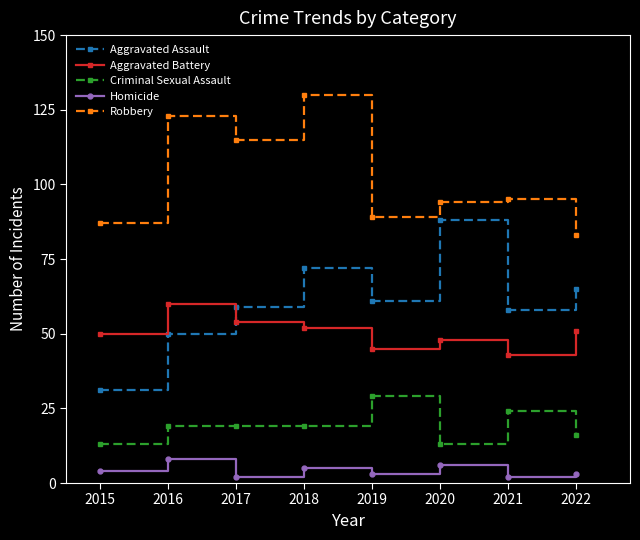

Is this an area chart (filled region under the line)?

No